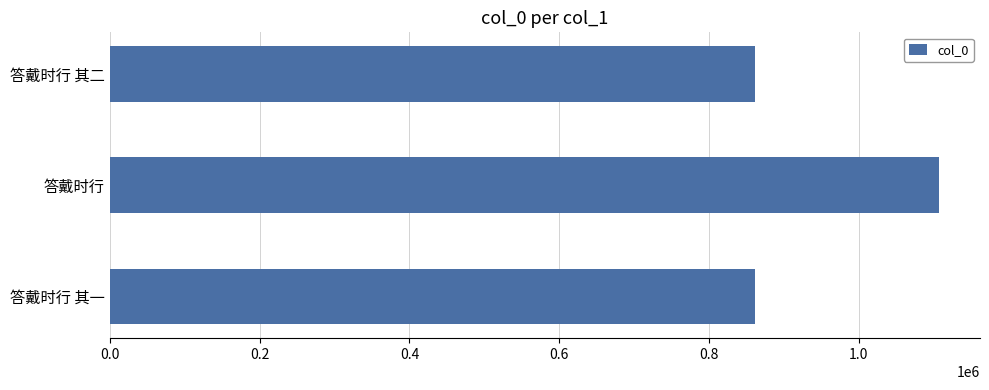

The chart shows a value of 860694 at 答戴时行 其二. True or false?

True